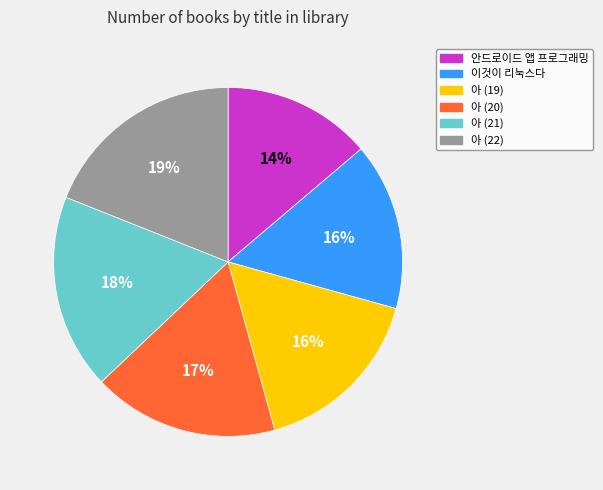

To the nearest percent, what portion does 아 (22) represent?

19%